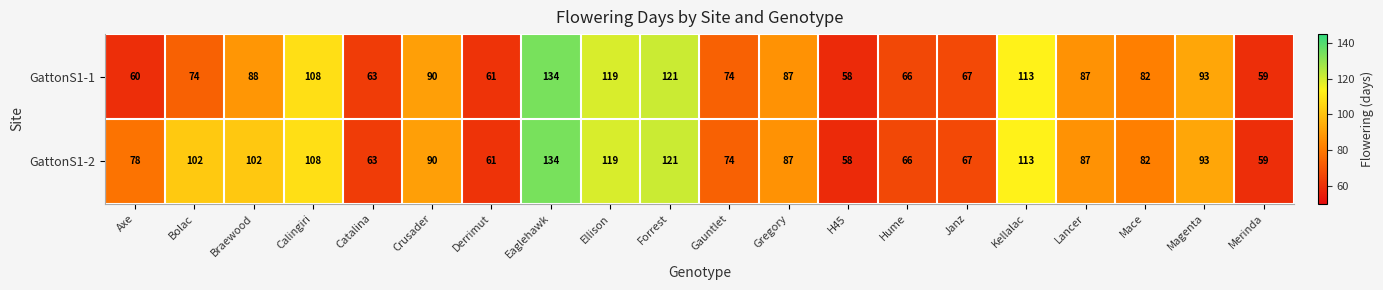

True or false: GattonS1-2 has a value of 61 at Derrimut.

True